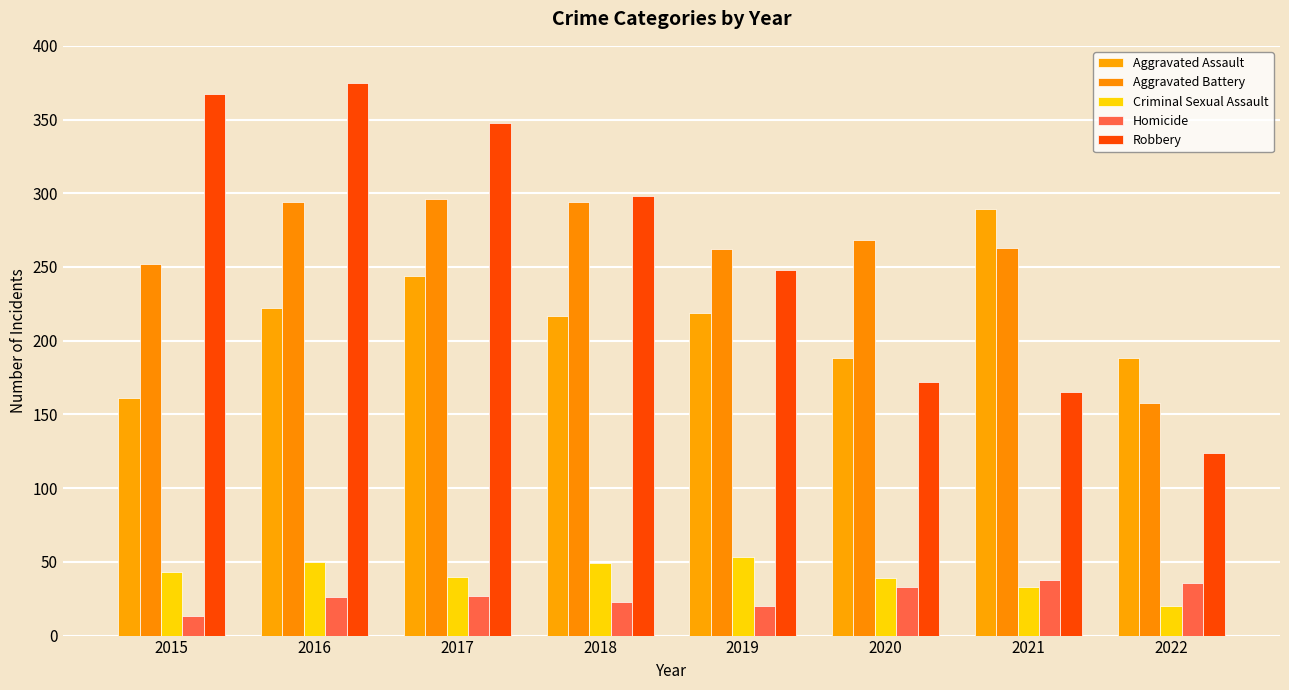

Is it true that Homicide equals 36 at 2018?

False